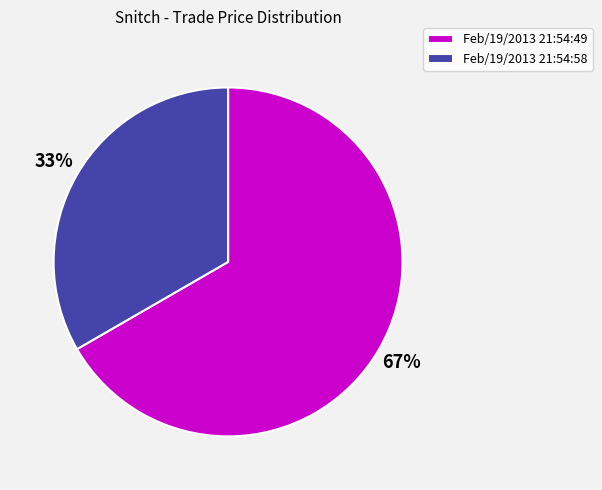

Which category has the biggest portion of the pie?

Feb/19/2013 21:54:49